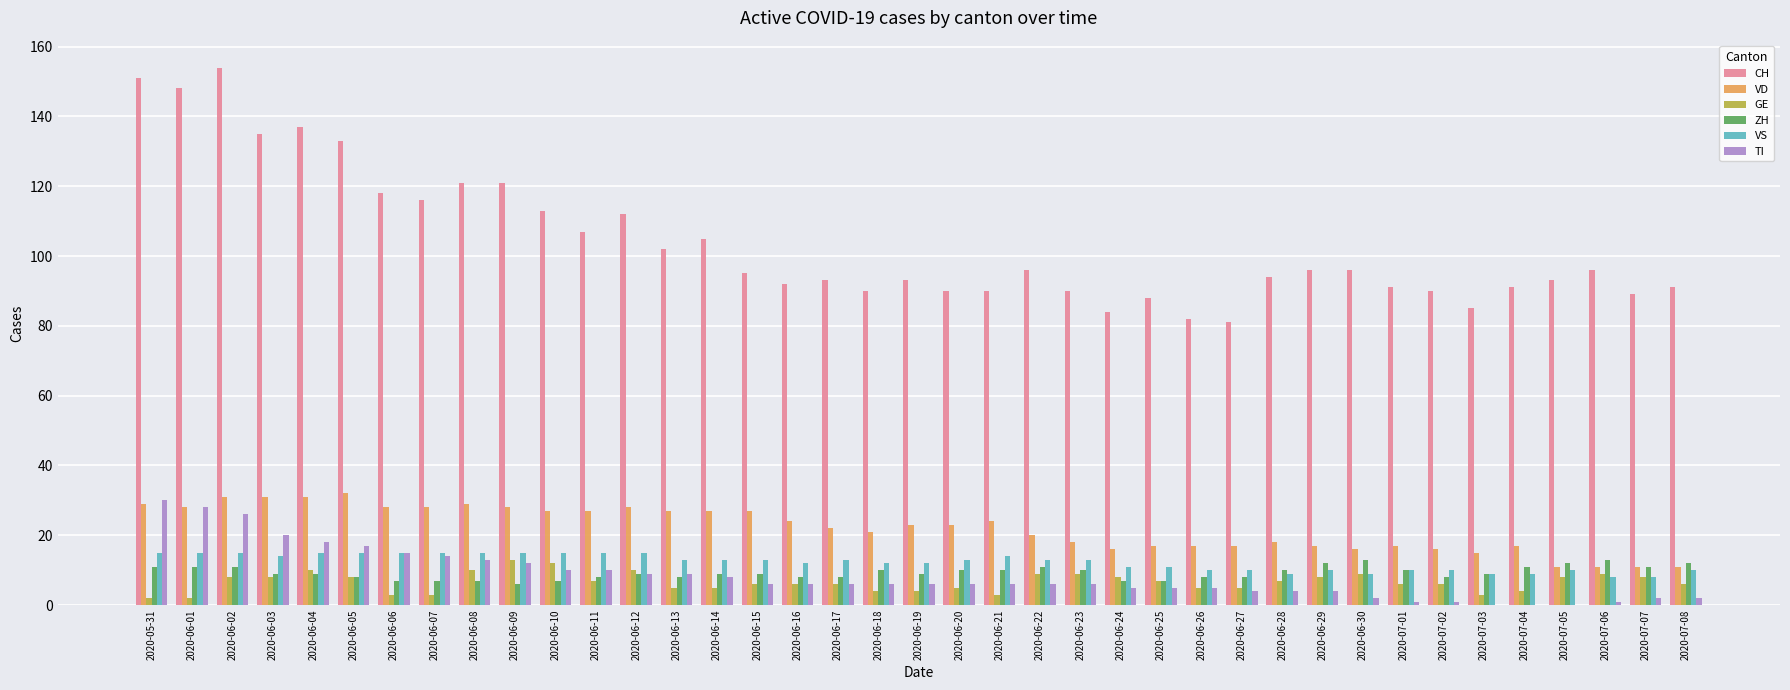

What are all the series names shown in the legend?

CH, VD, GE, ZH, VS, TI